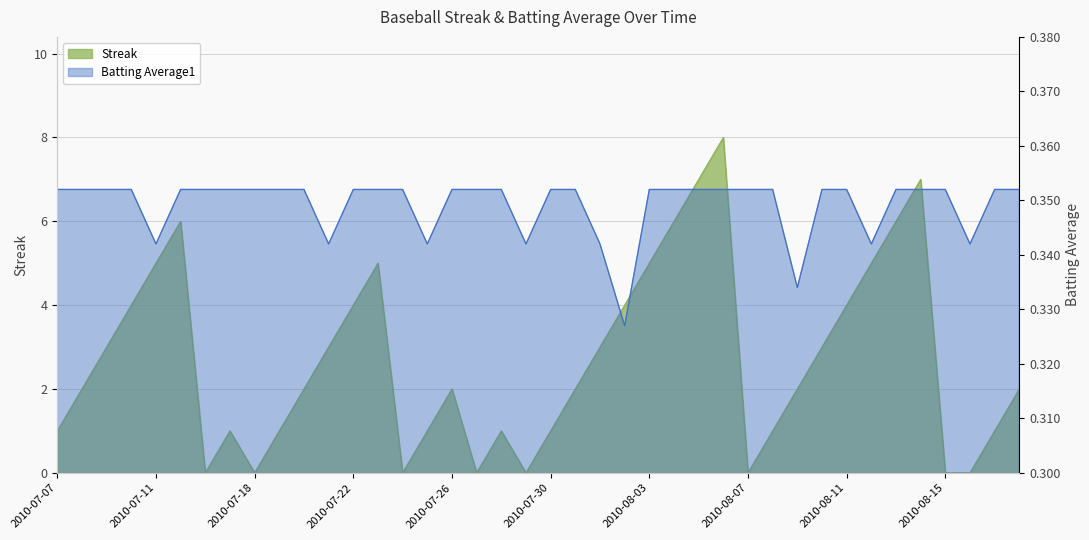

What value does the Streak series have at 2010-08-17?

1.0